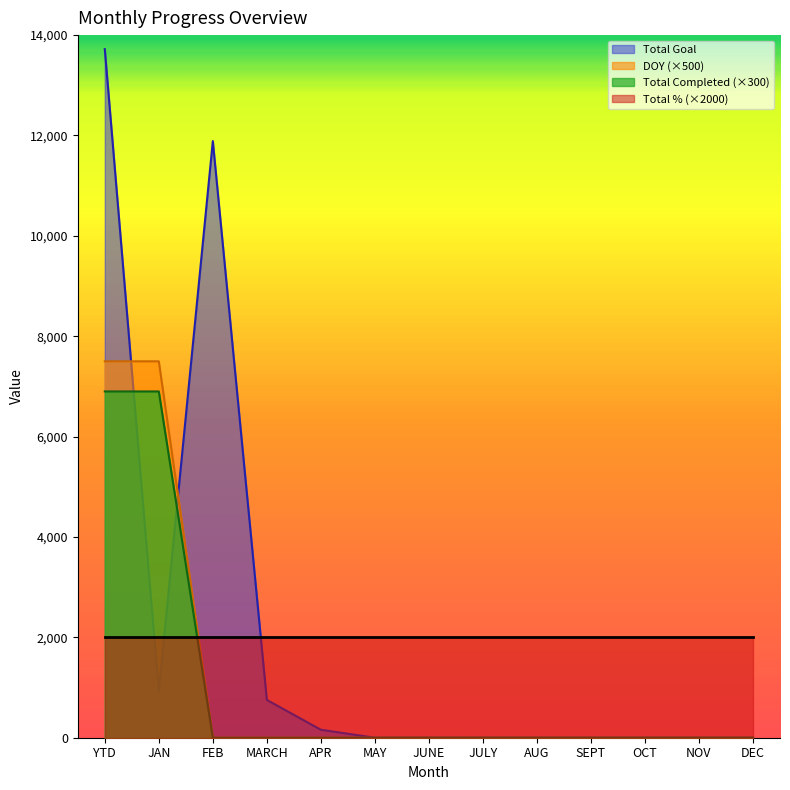

List the series in order of their peak value, lowest first.

Total % (×2000), Total Completed (×300), DOY (×500), Total Goal